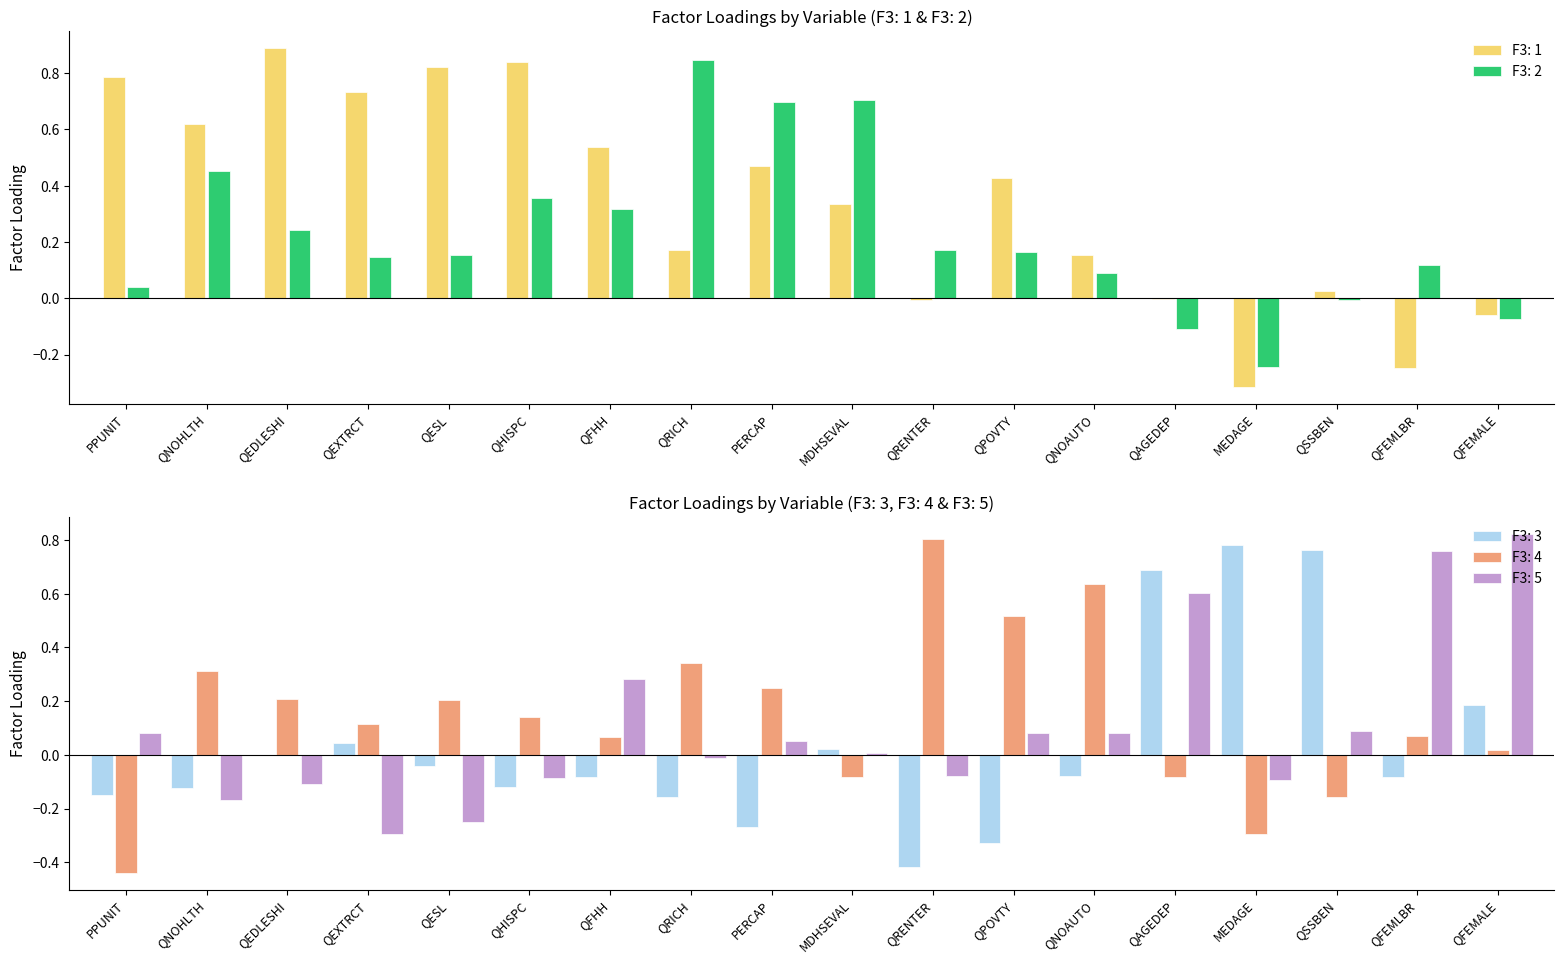

Reading left to right, extract all data points from this chart.

F3: 1: 0.8	0.6	0.9	0.7	0.8	0.8	0.5	0.2	0.5	0.3	-0.0	0.4	0.2	-0.0	-0.3	0.0	-0.2	-0.1
F3: 2: 0.0	0.5	0.2	0.1	0.2	0.4	0.3	0.8	0.7	0.7	0.2	0.2	0.1	-0.1	-0.2	-0.0	0.1	-0.1
F3: 3: -0.2	-0.1	-0.0	0.0	-0.0	-0.1	-0.1	-0.2	-0.3	0.0	-0.4	-0.3	-0.1	0.7	0.8	0.8	-0.1	0.2
F3: 4: -0.4	0.3	0.2	0.1	0.2	0.1	0.1	0.3	0.3	-0.1	0.8	0.5	0.6	-0.1	-0.3	-0.2	0.1	0.0
F3: 5: 0.1	-0.2	-0.1	-0.3	-0.3	-0.1	0.3	-0.0	0.0	0.0	-0.1	0.1	0.1	0.6	-0.1	0.1	0.8	0.8